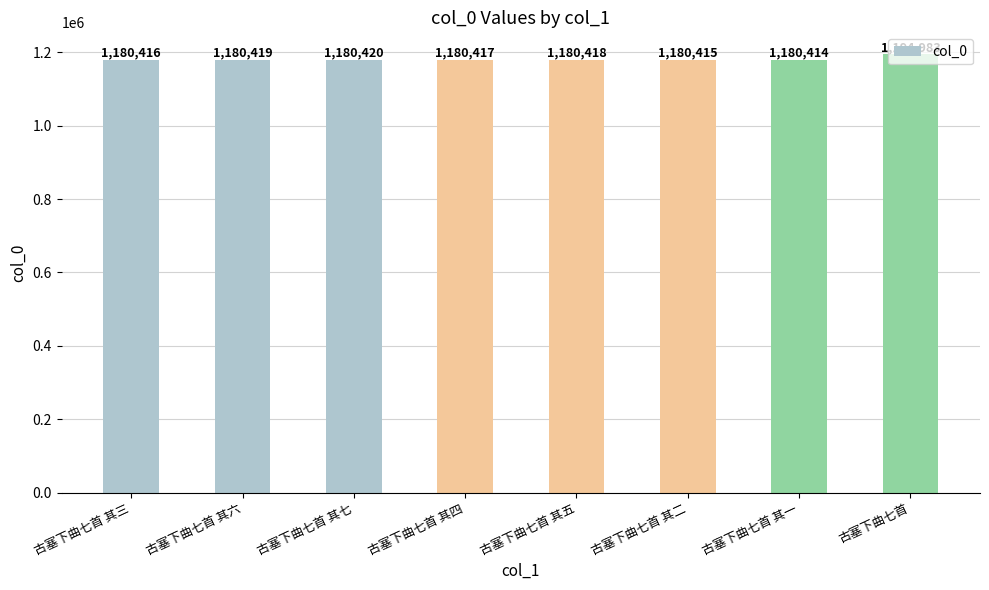

What is the difference between the values at 古塞下曲七首 其二 and 古塞下曲七首 其六?

4